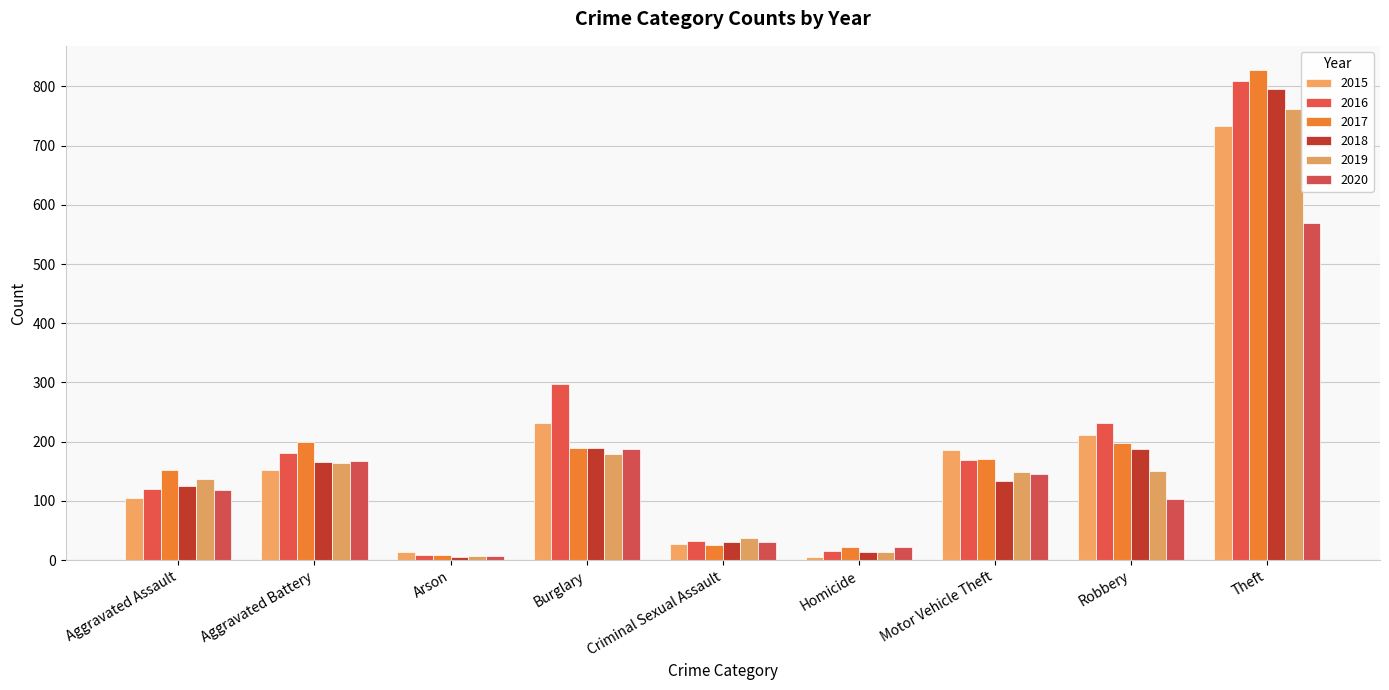

At which category is the sum across all series the highest?

Theft